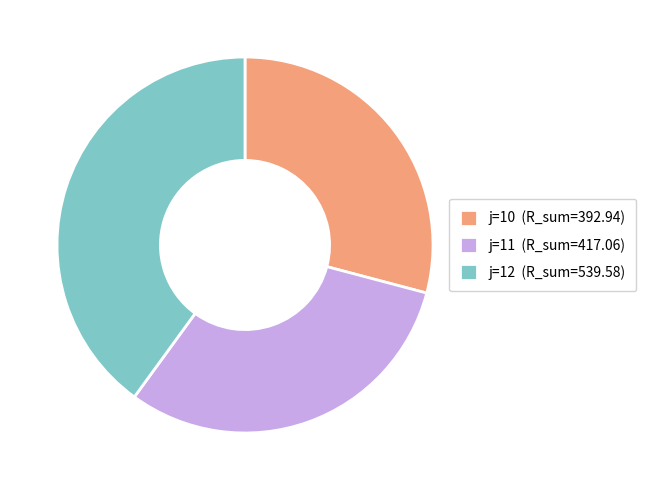

Do j=10 (R_sum=392.94) and j=11 (R_sum=417.06) together represent more than half of the pie?

Yes